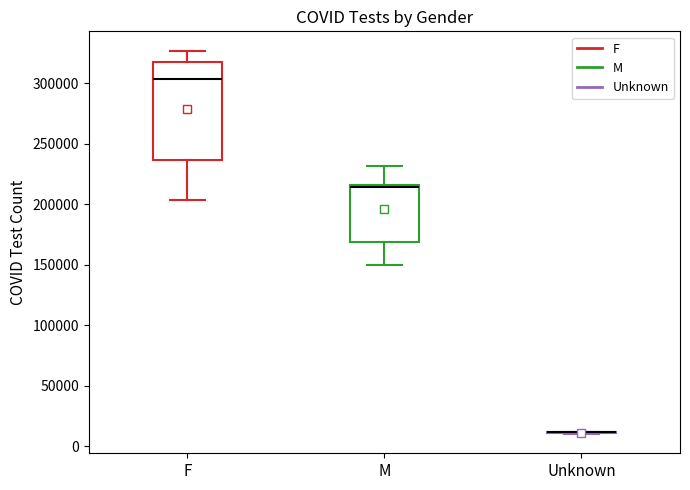

Comparing the boxes themselves (not the whiskers), which one is the tallest?

F